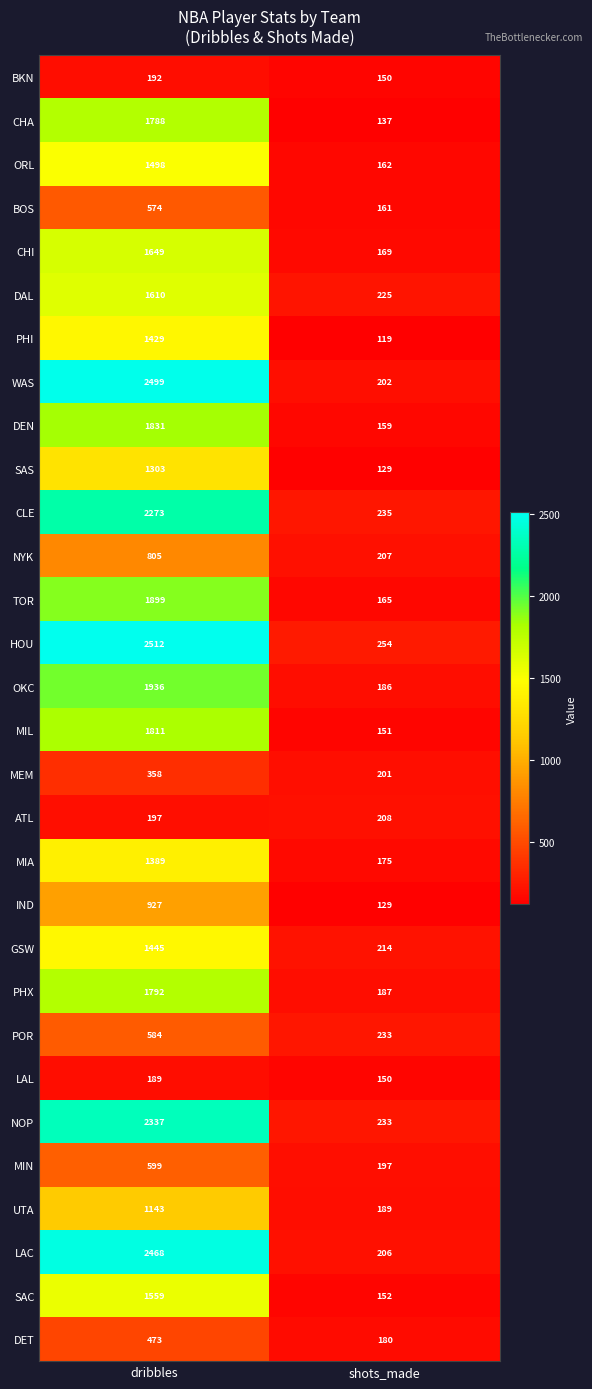

What value does the HOU series have at dribbles, to the nearest 10?

2510